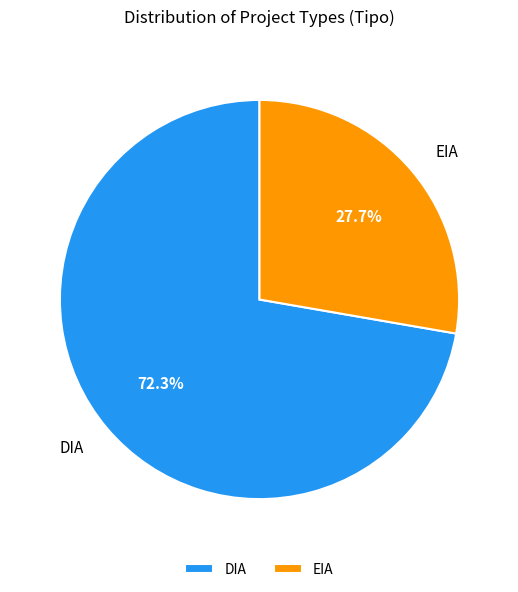

What is the largest slice in the pie chart?

DIA